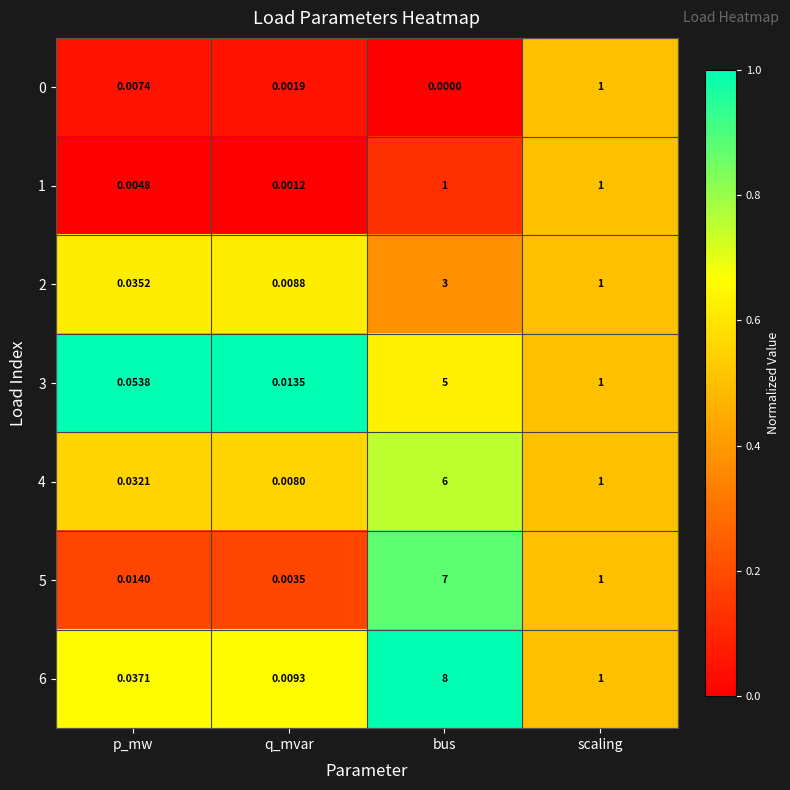

List the labels in order of 4 value, smallest first.

q_mvar, p_mw, scaling, bus